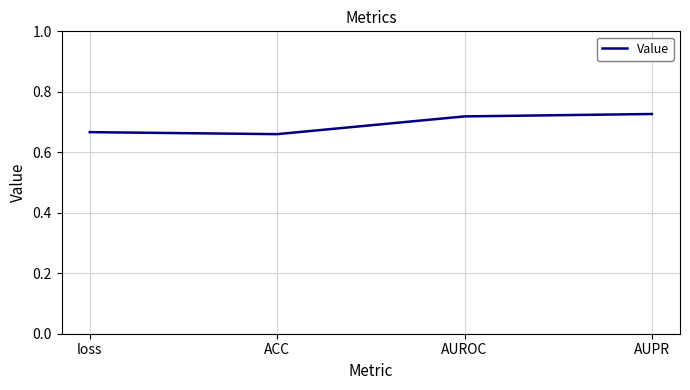

What is the change in value from ACC to AUROC?

+0.1